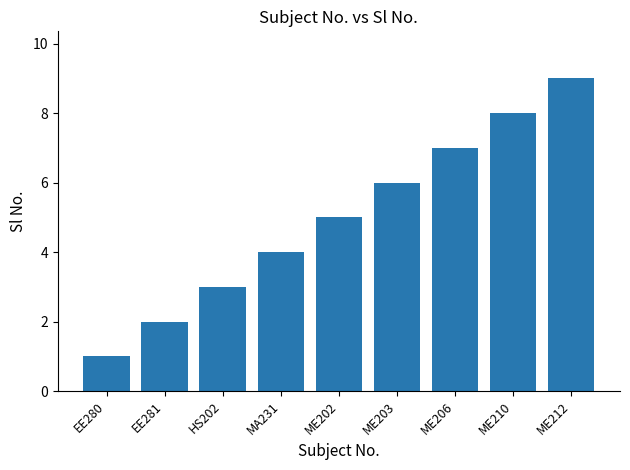

Which label corresponds to the smallest value in the chart?

EE280